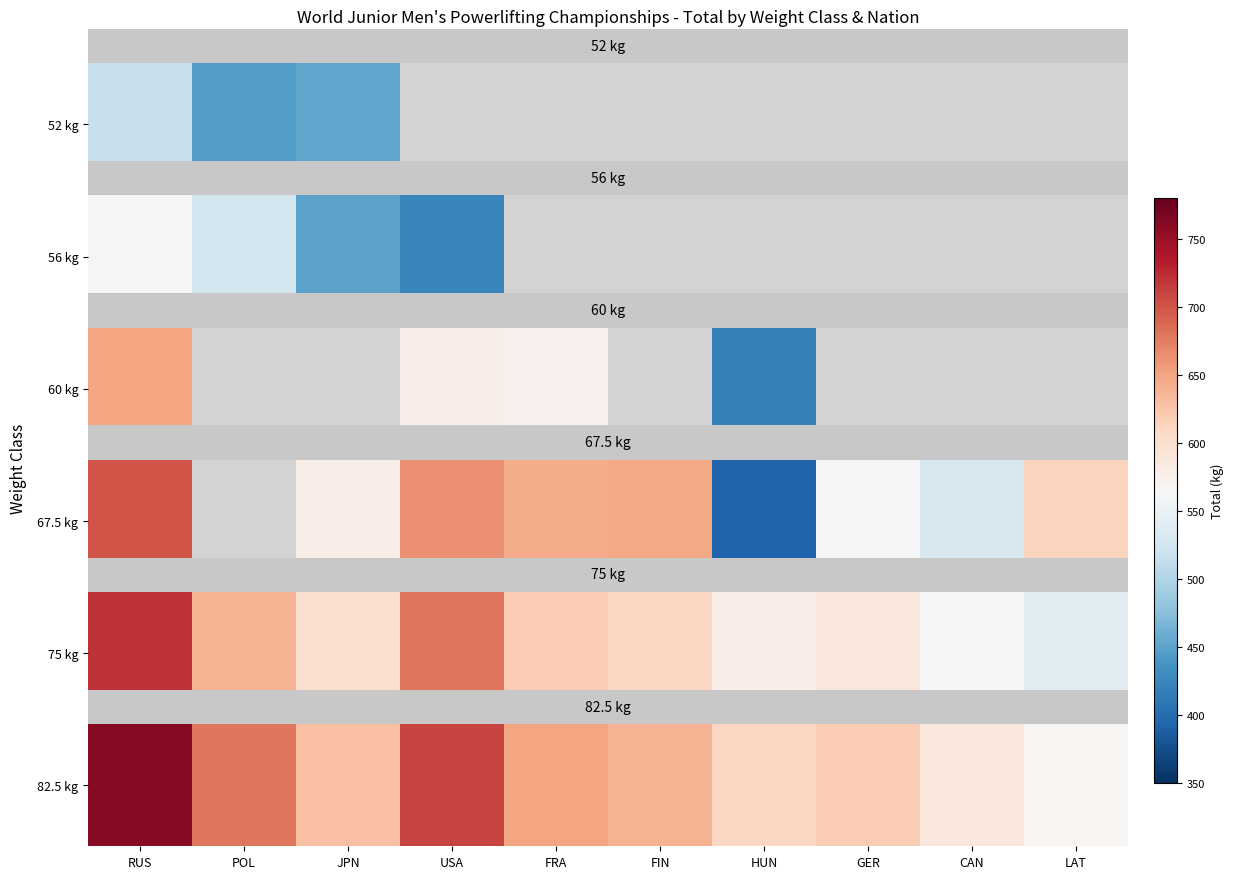

How many data points does each series have?

10